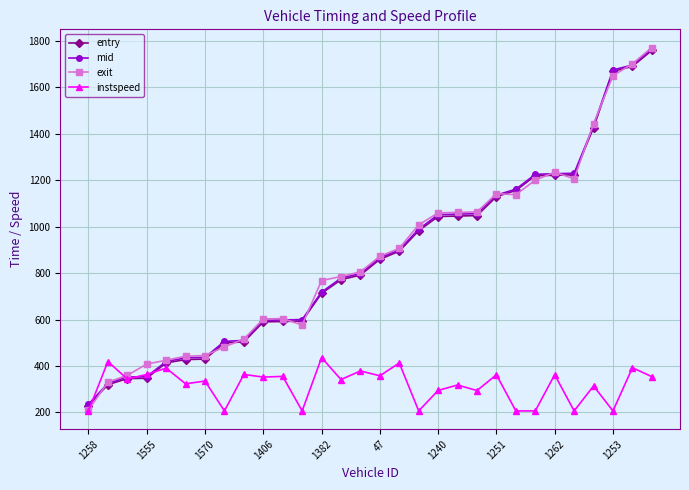

How many lines are shown in the chart?

4